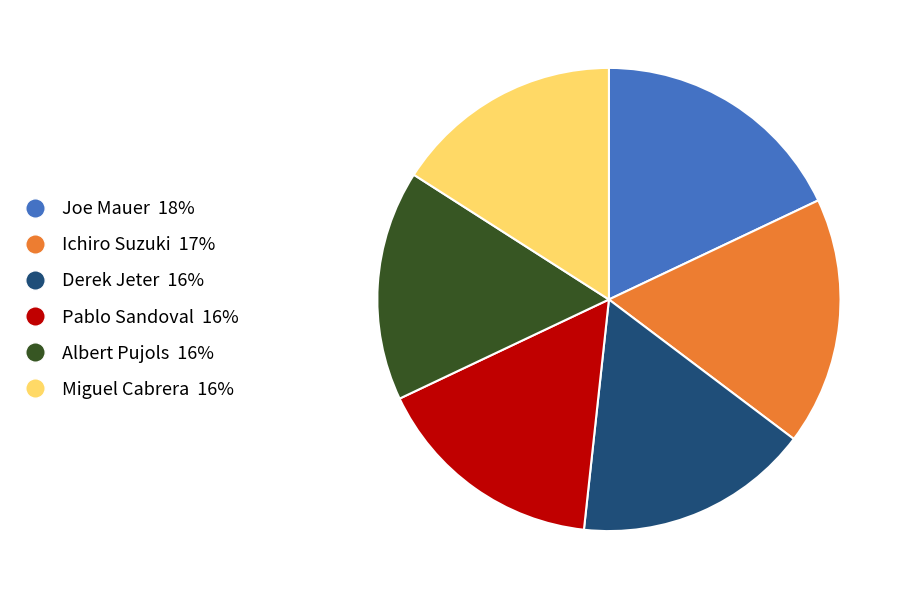

Is there any slice that represents more than half of the pie?

No